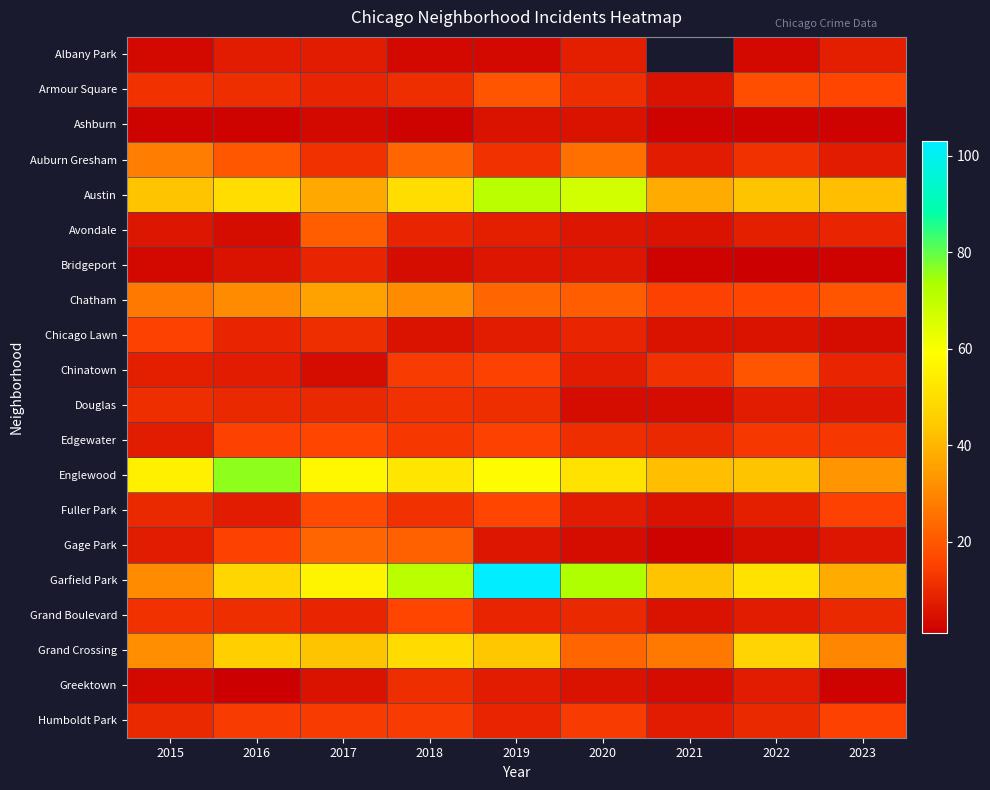

The value of Auburn Gresham at 2022 is 12.0. True or false?

True